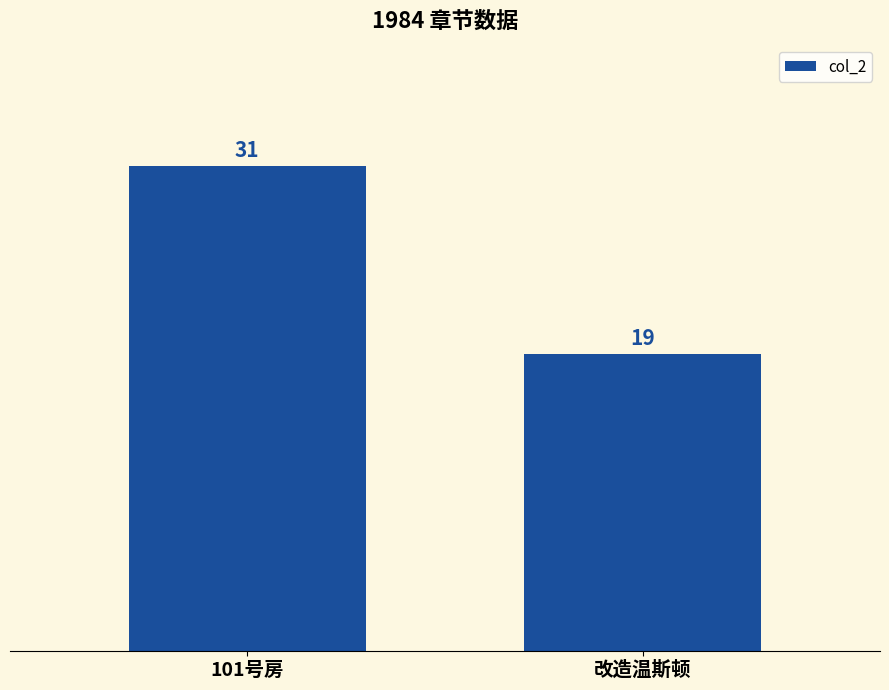

What is the maximum value shown in the chart?

31